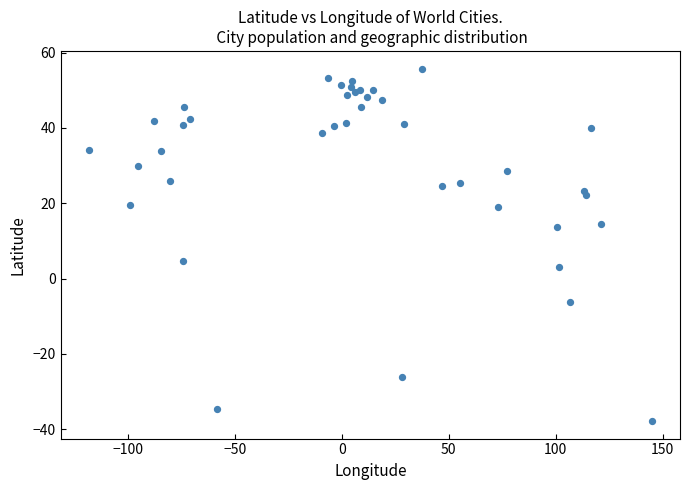

What Y value in the scatter plot is closest to 8?

4.6